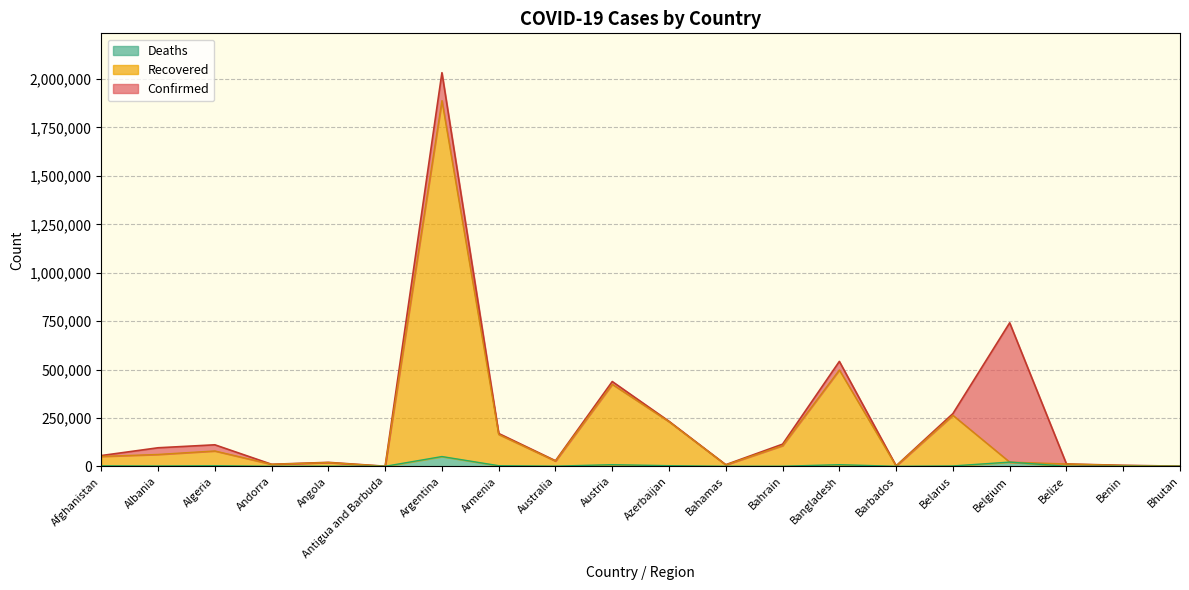

What is the label of the 18th point from the left?

Belize